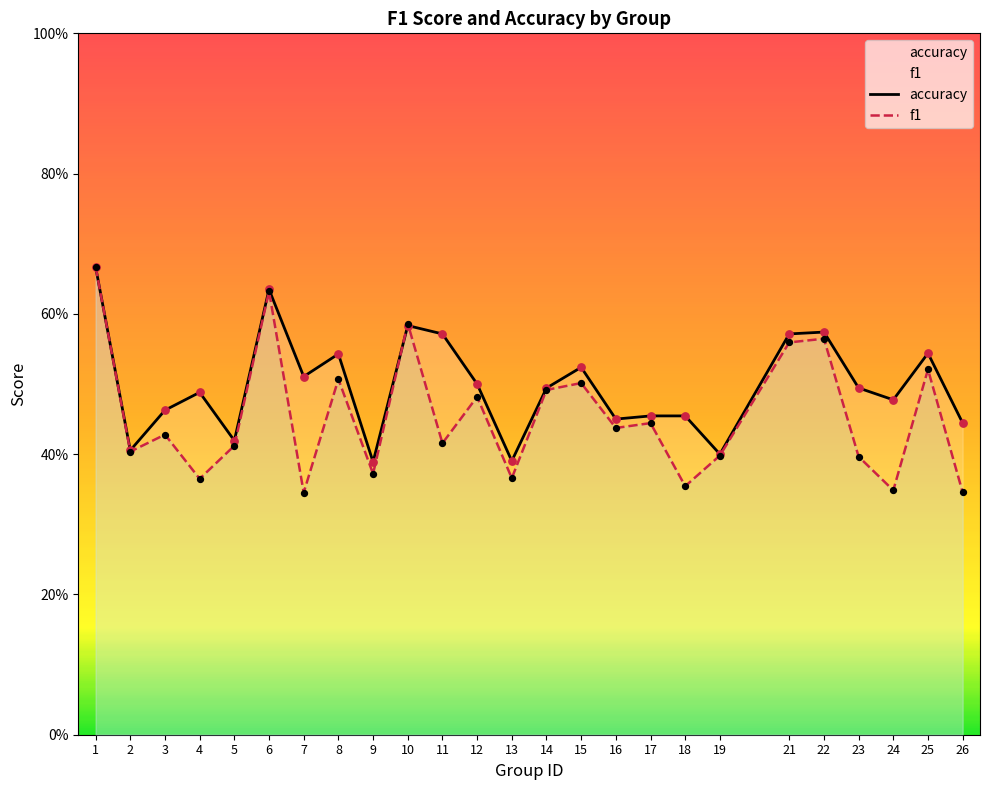

Which series contains the lowest Y value?

f1